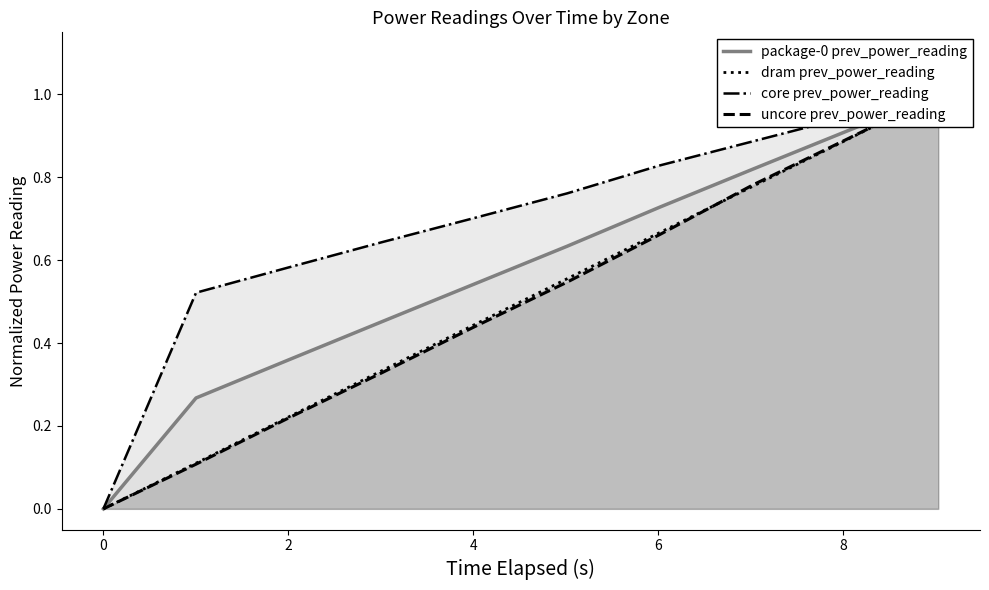

Which has a higher value, 8 or 2?

8